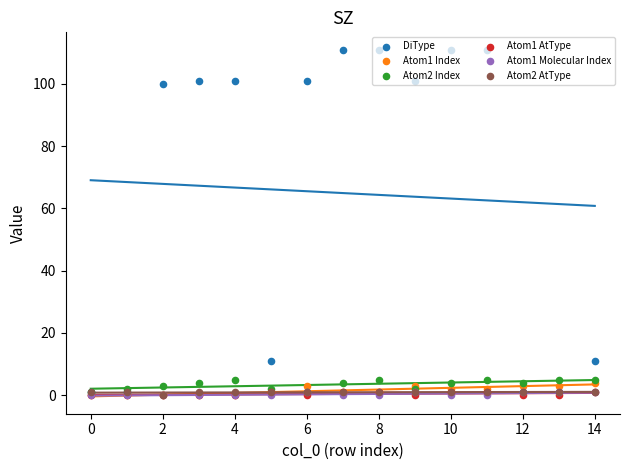

Is the value of Atom2 Index at 6 greater than the value of DiType at 0?

No